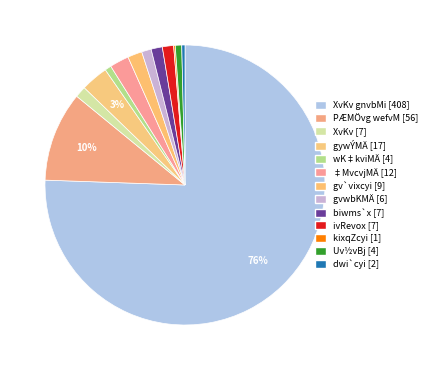

How much of the chart is everything except gywÝMÄ [17]?

96.9%